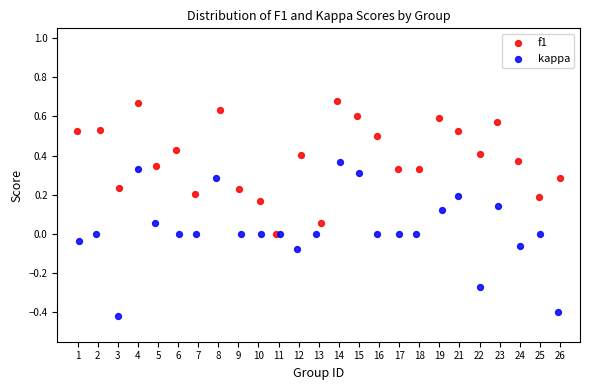

Which series reaches the minimum Y coordinate?

kappa